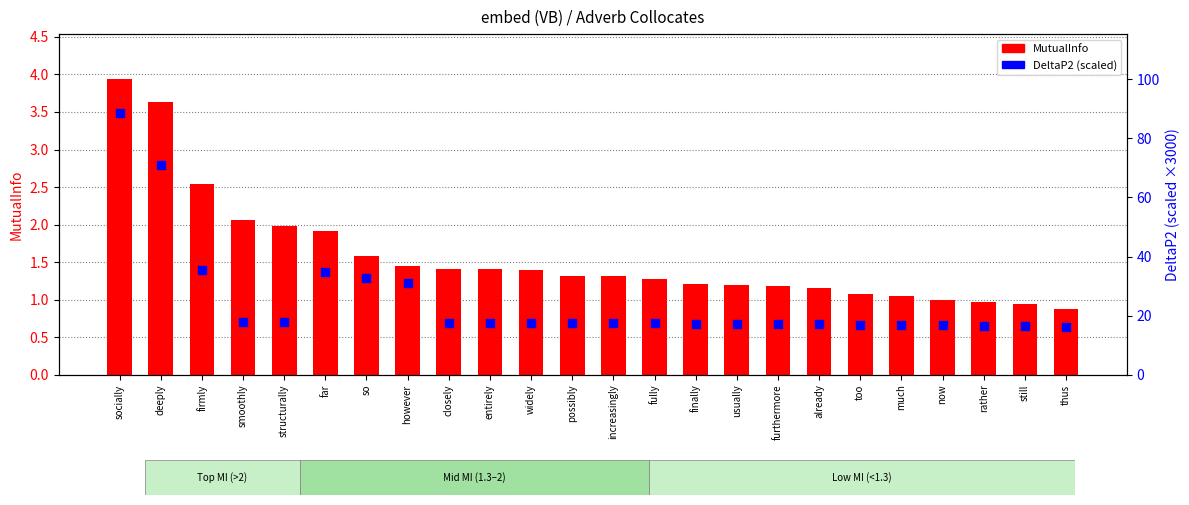

Which series has the widest spread of Y values?

DeltaP2 (scaled)